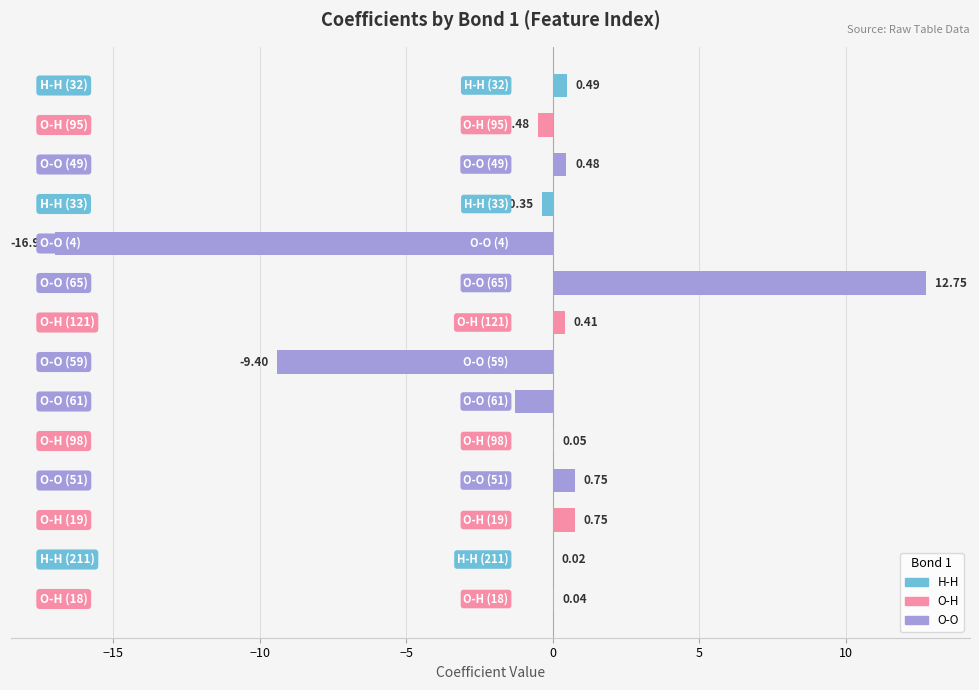

What is the sum of all values?

-12.8